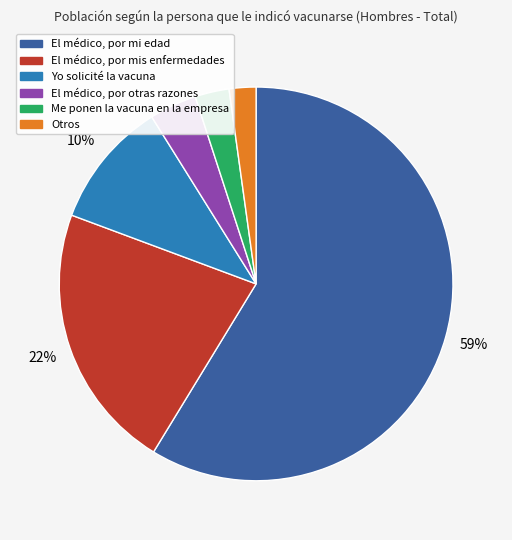

Does any single category account for the majority?

Yes